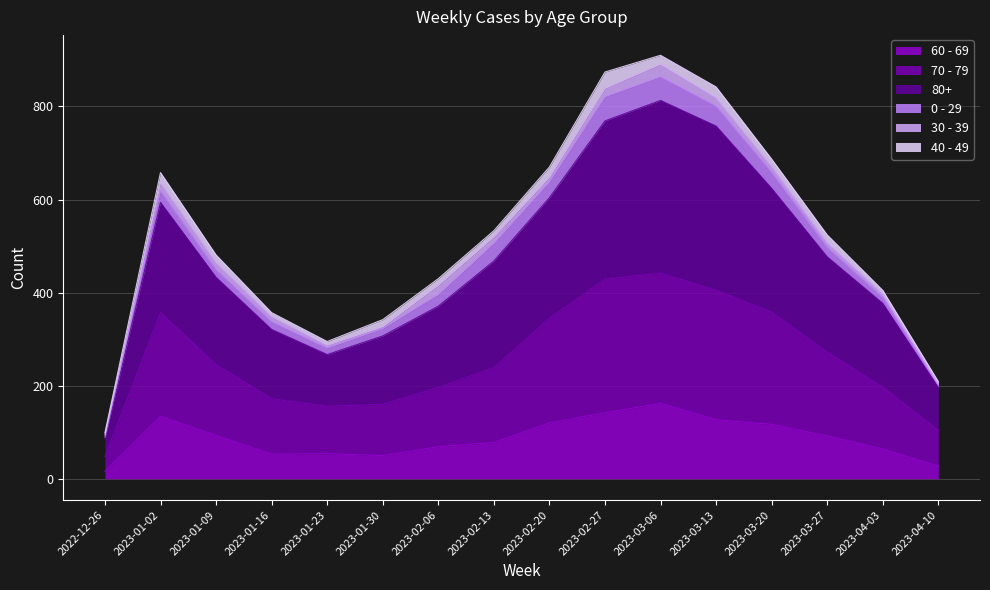

What are all the series names shown in the legend?

60 - 69, 70 - 79, 80+, 0 - 29, 30 - 39, 40 - 49